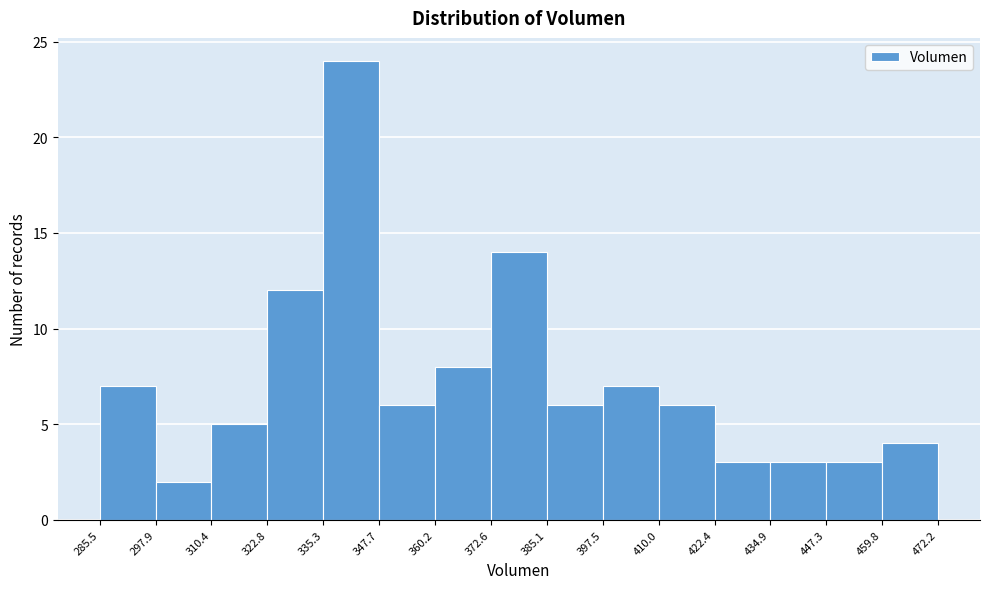

Reading left to right, list every bar in this chart as the range it spans on the x-axis followed by its height. The values are not printed on the chart, so give them approximately, as read against the axis.

285.5 to 297.9: 7
297.9 to 310.4: 2
310.4 to 322.8: 5
322.8 to 335.3: 12
335.3 to 347.7: 24
347.7 to 360.2: 6
360.2 to 372.6: 8
372.6 to 385.1: 14
385.1 to 397.5: 6
397.5 to 410.0: 7
410.0 to 422.4: 6
422.4 to 434.9: 3
434.9 to 447.3: 3
447.3 to 459.8: 3
459.8 to 472.2: 4